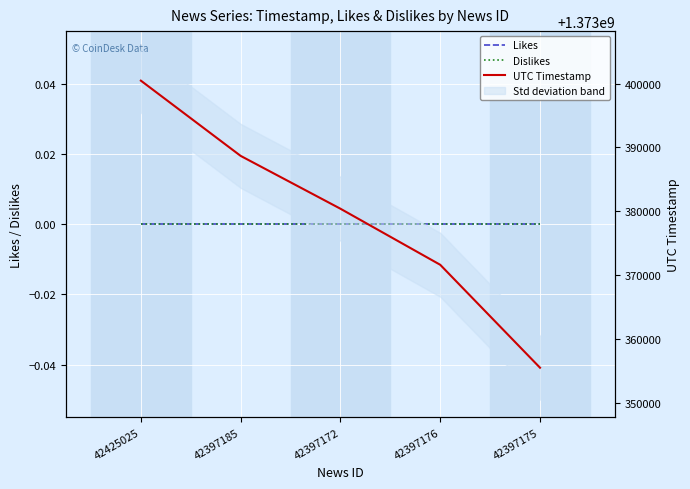

How many series are shown in this chart?

3